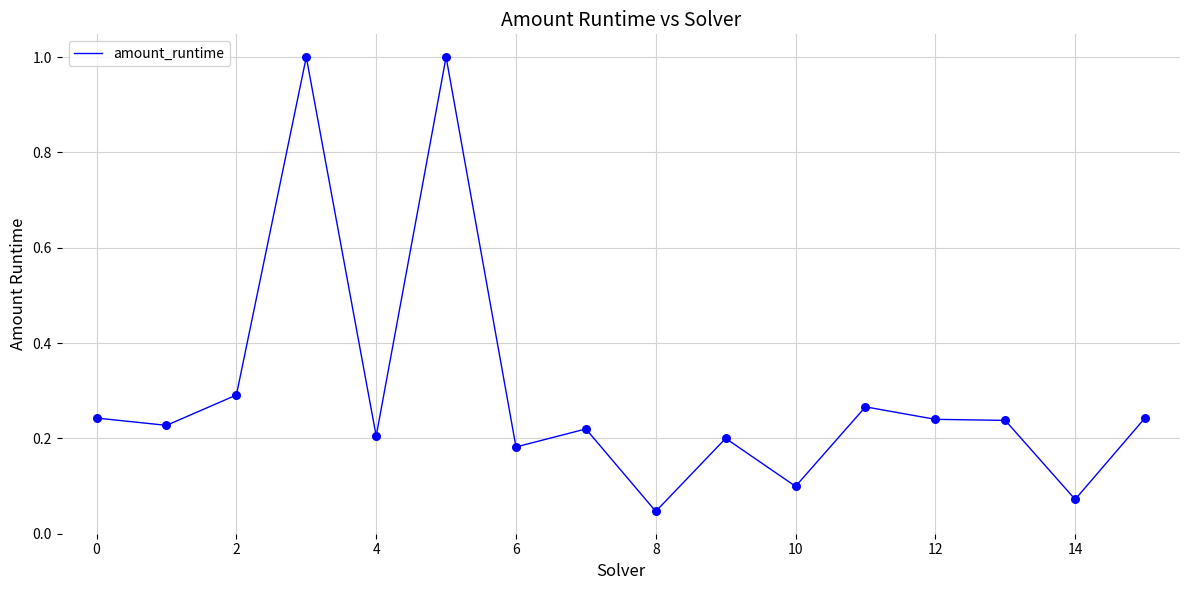

What is the greatest value displayed?

1.0